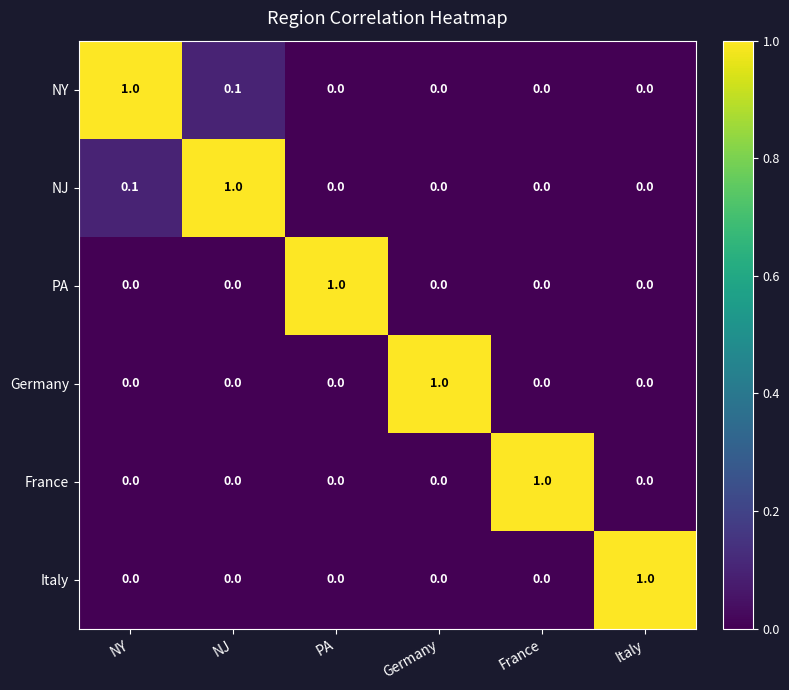

What is the spread (max minus min) of values at NJ?

1.0